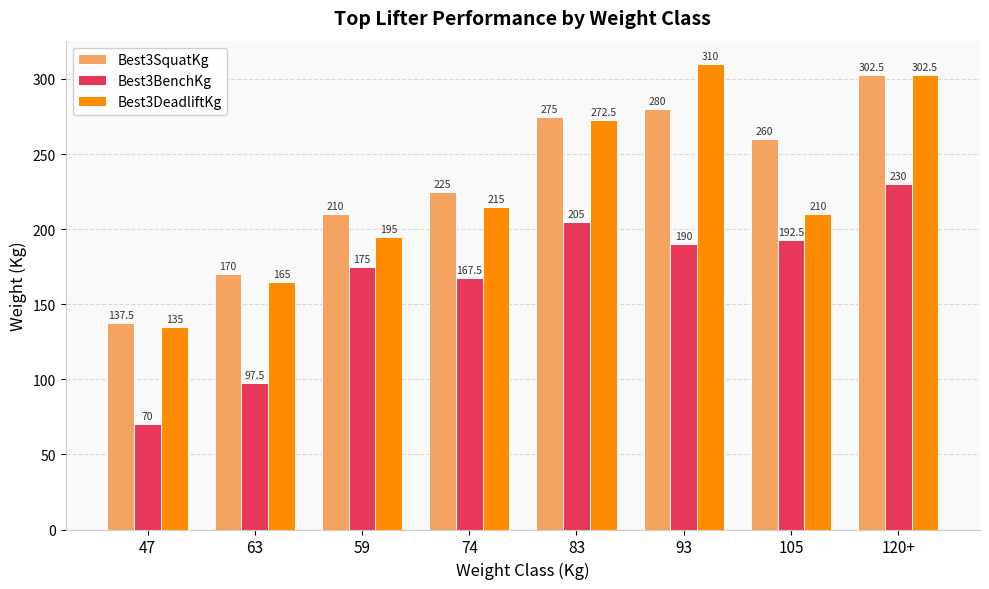

Reading left to right, list all the values displayed in this chart.

Best3SquatKg: 47=137.5	63=170.0	59=210.0	74=225.0	83=275.0	93=280.0	105=260.0	120+=302.5
Best3BenchKg: 47=70.0	63=97.5	59=175.0	74=167.5	83=205.0	93=190.0	105=192.5	120+=230.0
Best3DeadliftKg: 47=135.0	63=165.0	59=195.0	74=215.0	83=272.5	93=310.0	105=210.0	120+=302.5